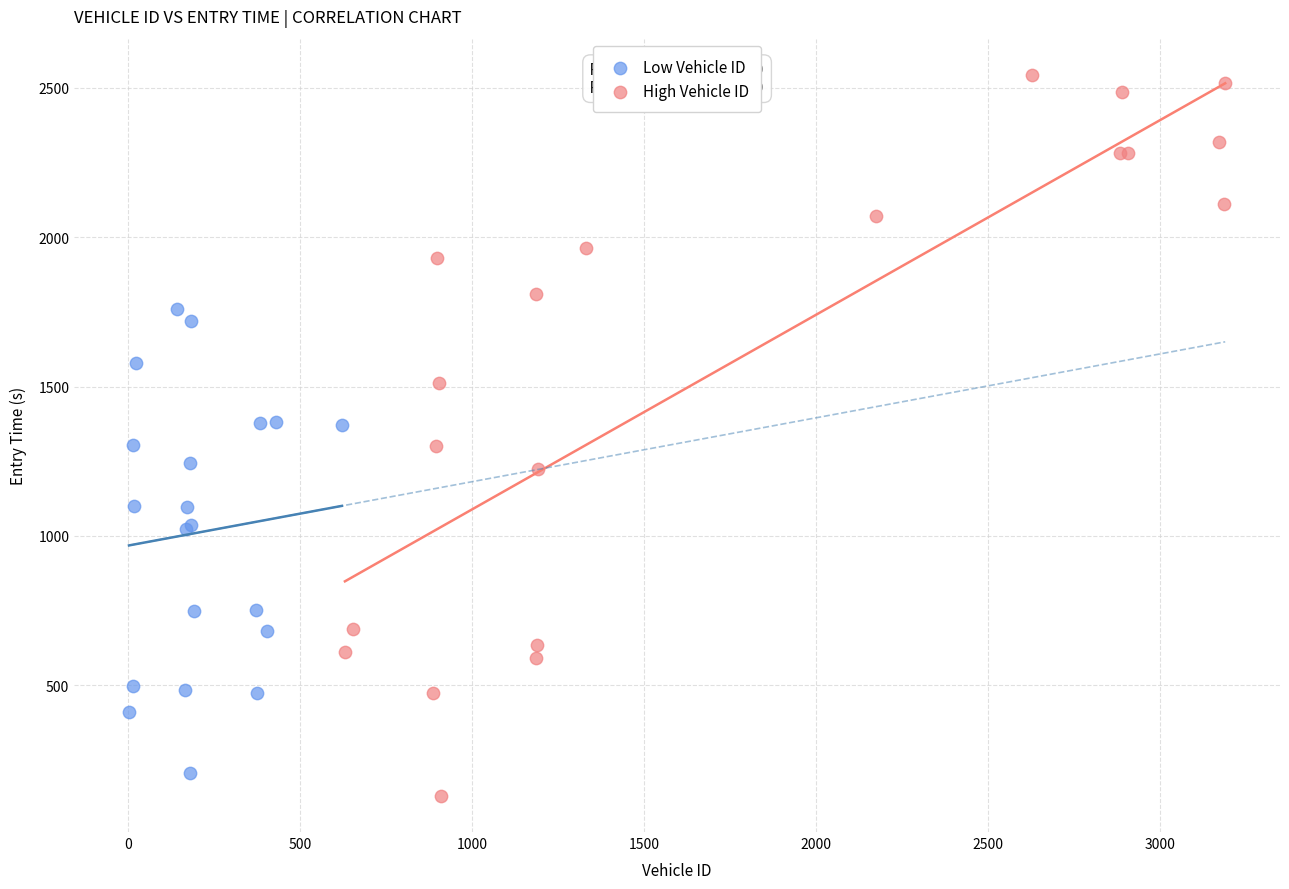

What are all the series names shown in the legend?

Low Vehicle ID, High Vehicle ID